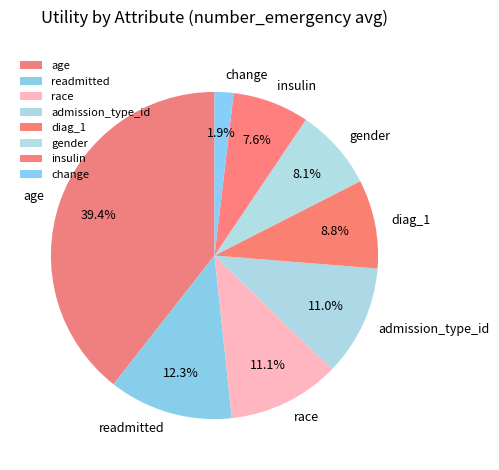

Between insulin and diag_1, which is larger?

diag_1